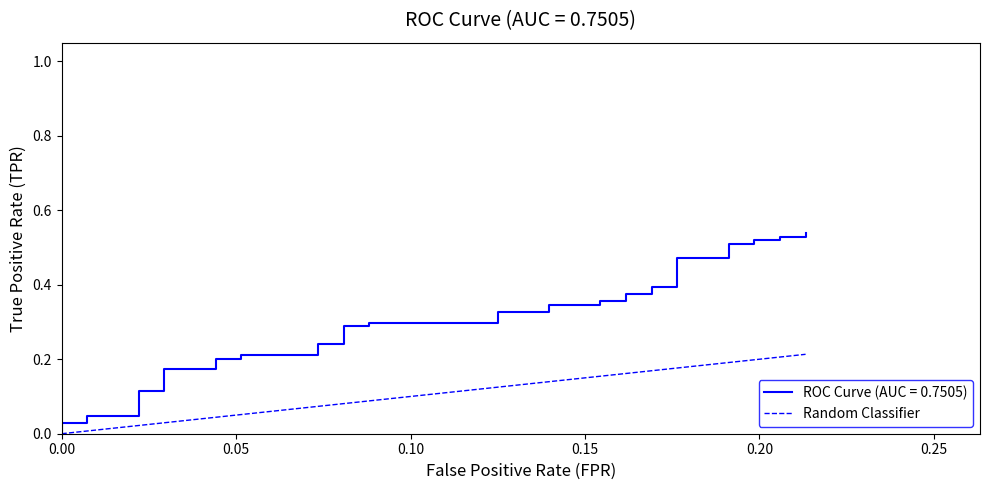

The chart shows a value of 0.1 at 25. True or false?

False